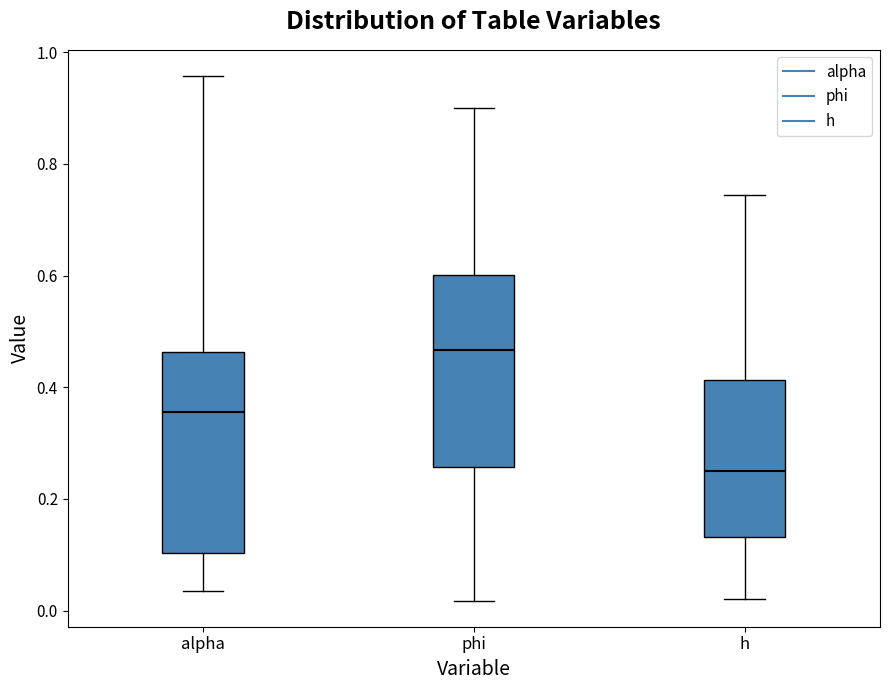

Reading left to right, read every box against the y-axis: the position of its median line, the range the box covers, and the ends of its whiskers. The values are not printed on the chart, so give them approximately, as read against the axis.

alpha: median 0.36, box 0.10 to 0.46, whiskers 0.04 to 0.96
phi: median 0.46, box 0.26 to 0.60, whiskers 0.02 to 0.90
h: median 0.26, box 0.14 to 0.42, whiskers 0.02 to 0.74